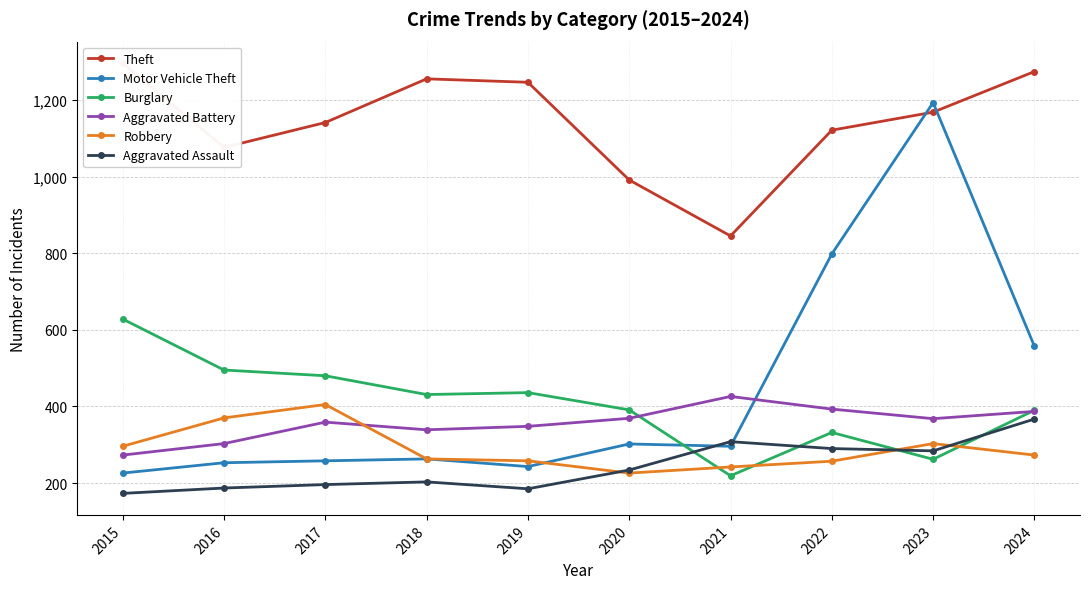

Reading left to right, list all the values displayed in this chart.

Theft: 2015=1296	2016=1076	2017=1141	2018=1255	2019=1246	2020=991	2021=845	2022=1121	2023=1168	2024=1274
Motor Vehicle Theft: 2015=226	2016=253	2017=258	2018=263	2019=243	2020=302	2021=296	2022=798	2023=1193	2024=557
Burglary: 2015=628	2016=495	2017=480	2018=431	2019=436	2020=391	2021=219	2022=332	2023=262	2024=390
Aggravated Battery: 2015=273	2016=303	2017=359	2018=339	2019=348	2020=369	2021=426	2022=393	2023=368	2024=387
Robbery: 2015=296	2016=370	2017=405	2018=263	2019=258	2020=226	2021=242	2022=257	2023=303	2024=273
Aggravated Assault: 2015=173	2016=187	2017=196	2018=203	2019=185	2020=234	2021=308	2022=290	2023=284	2024=367